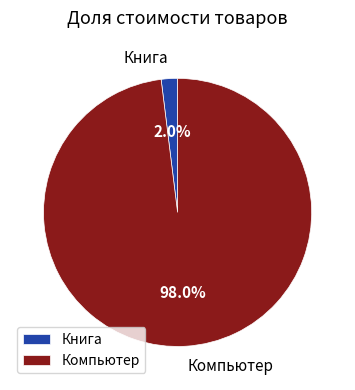

Does any single category account for the majority?

Yes